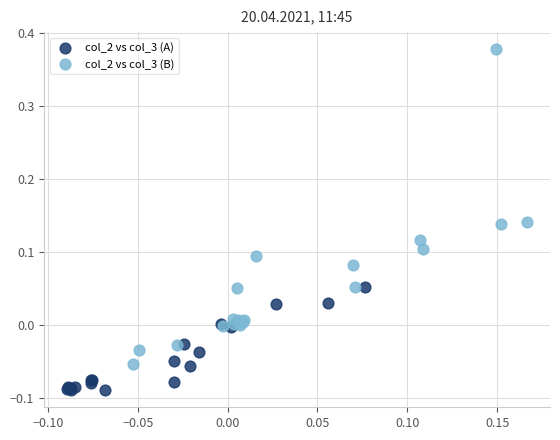

Which series contains the lowest Y value?

col_2 vs col_3 (A)